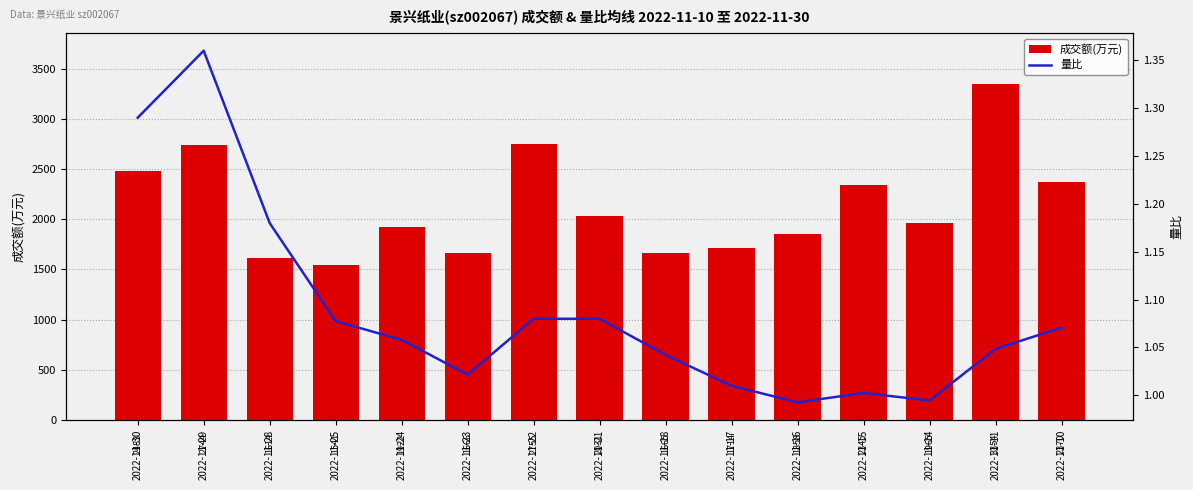

What is the value of the 量比 bar at the 11th from the left?

1.0